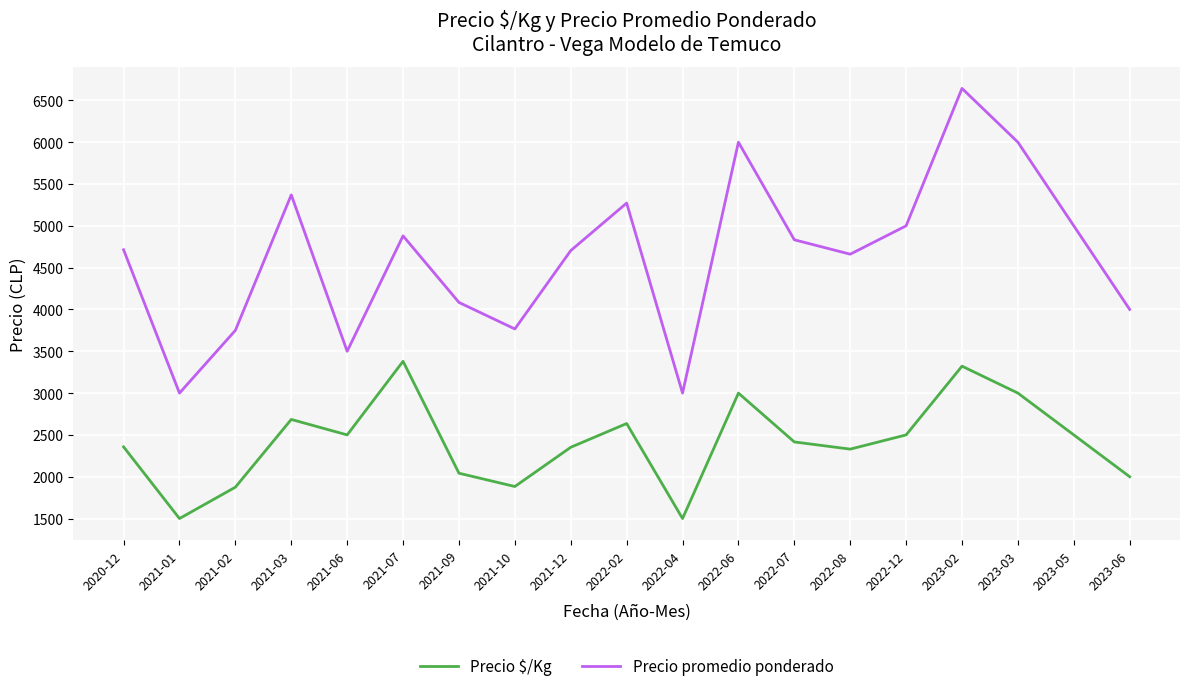

What is the minimum value for Precio $/Kg?

1500